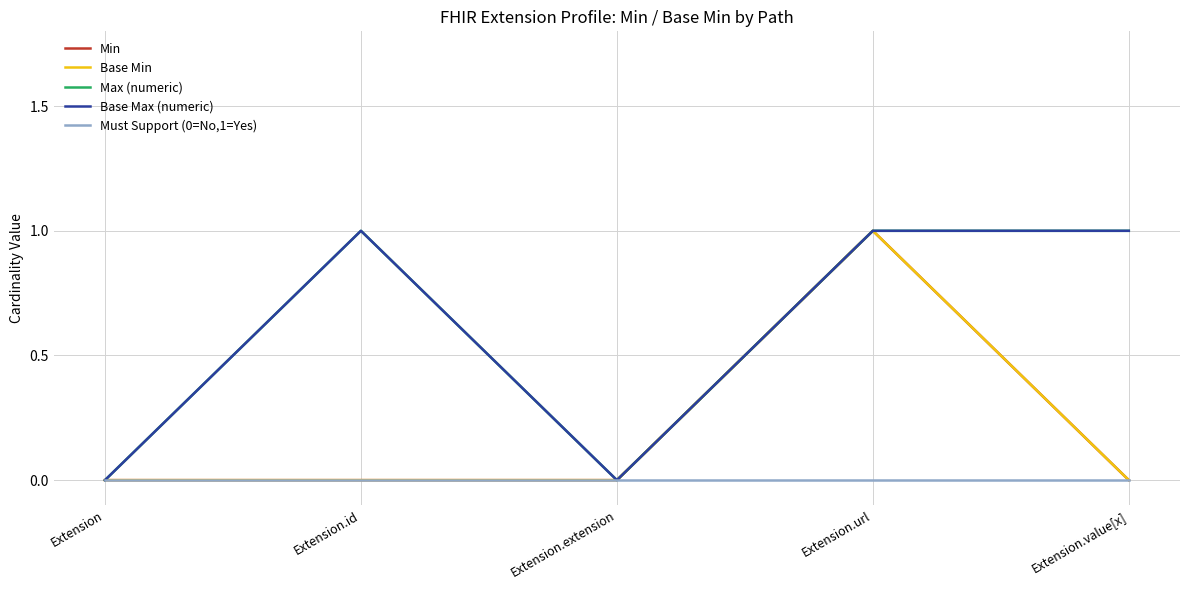

Between Extension and Extension.url, which series saw the biggest shift?

Min